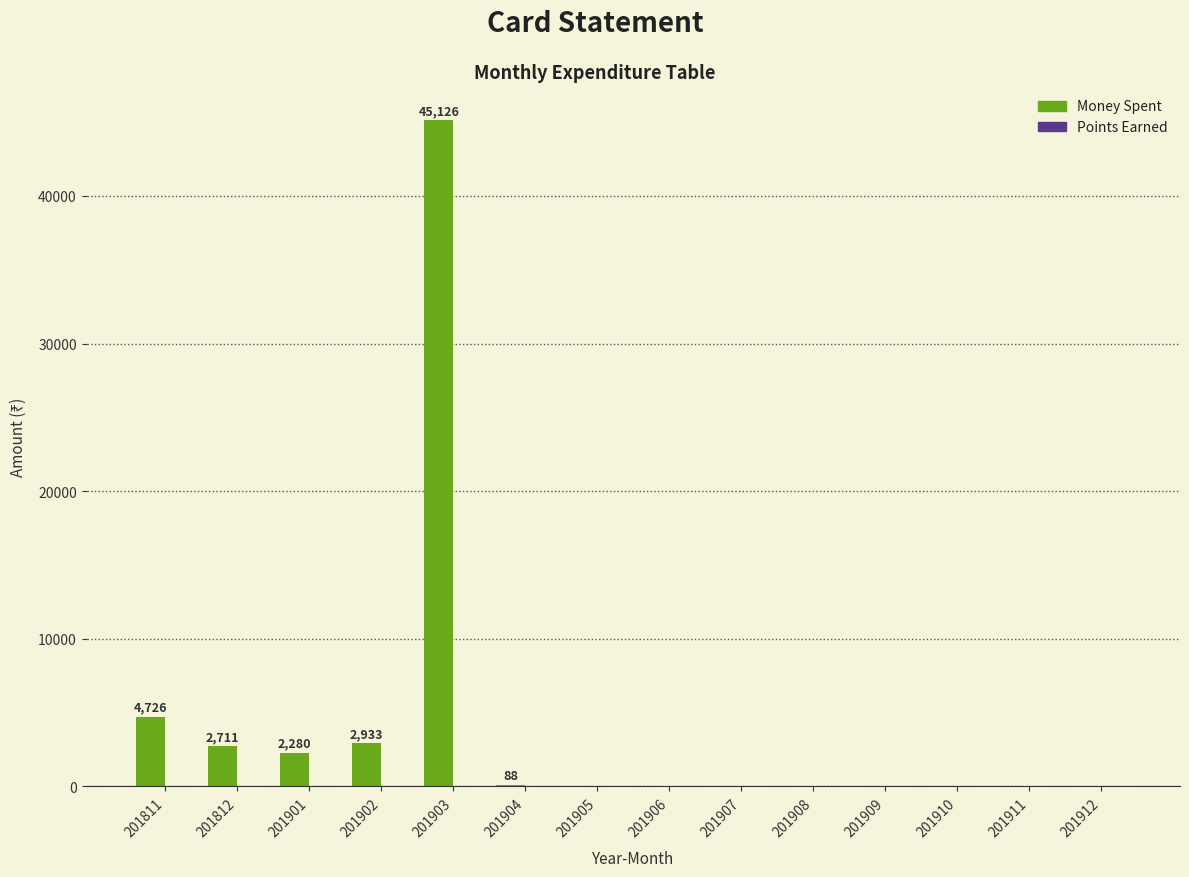

What is the sum of the values at 201903 and 201909?

45126.1